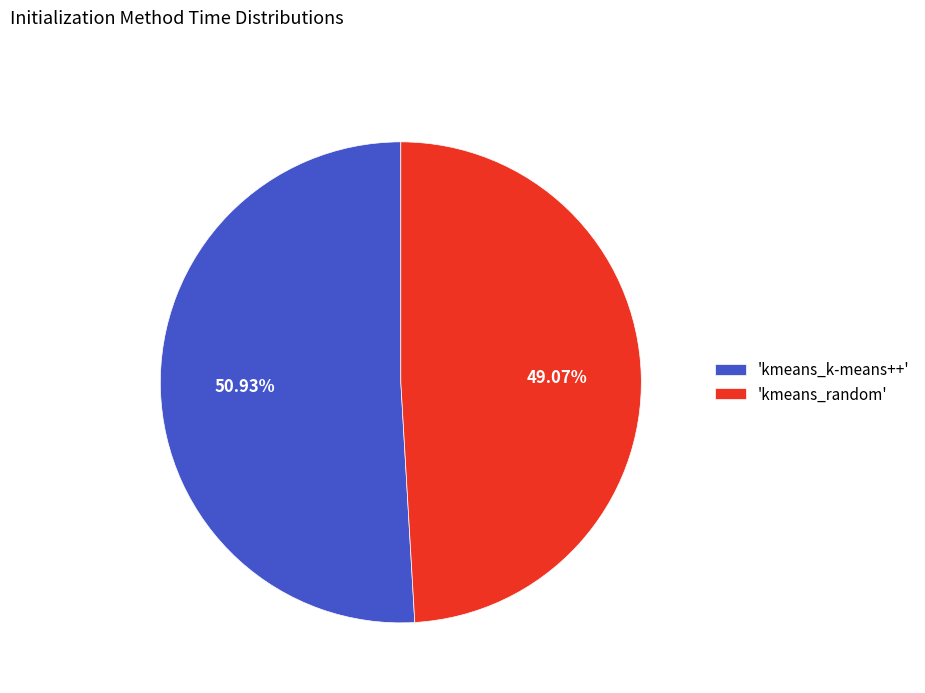

Rank the categories by value from highest to lowest.

'kmeans_k-means++', 'kmeans_random'